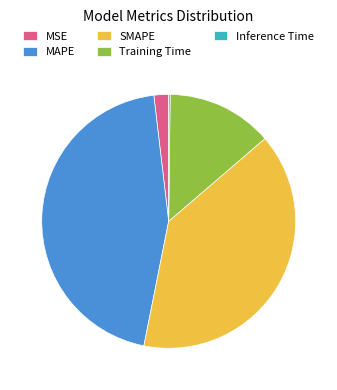

Which slice is the largest?

MAPE